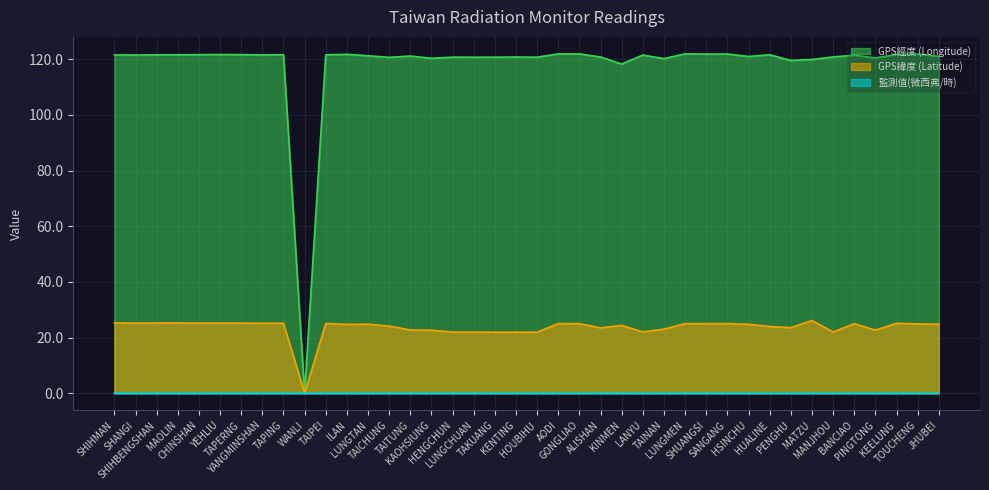

How many interior local peaks does the 監測值(微西弗/時) series have?

12